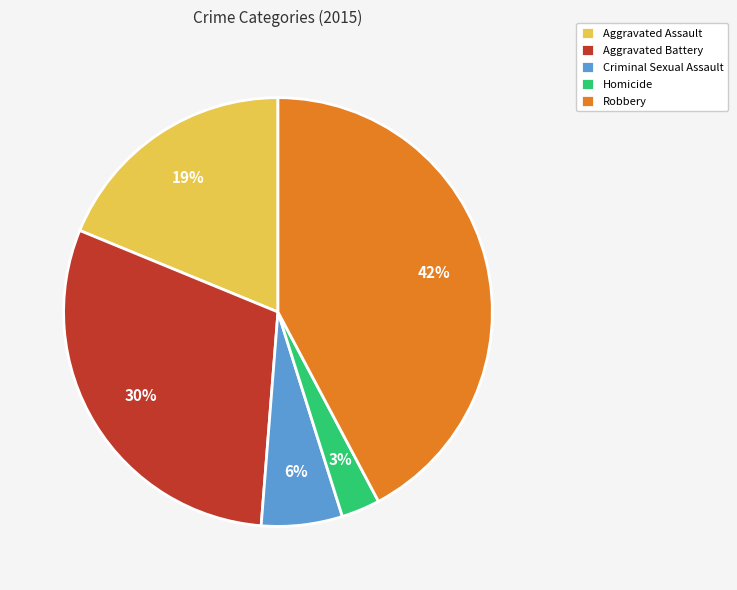

Does any single category account for the majority?

No